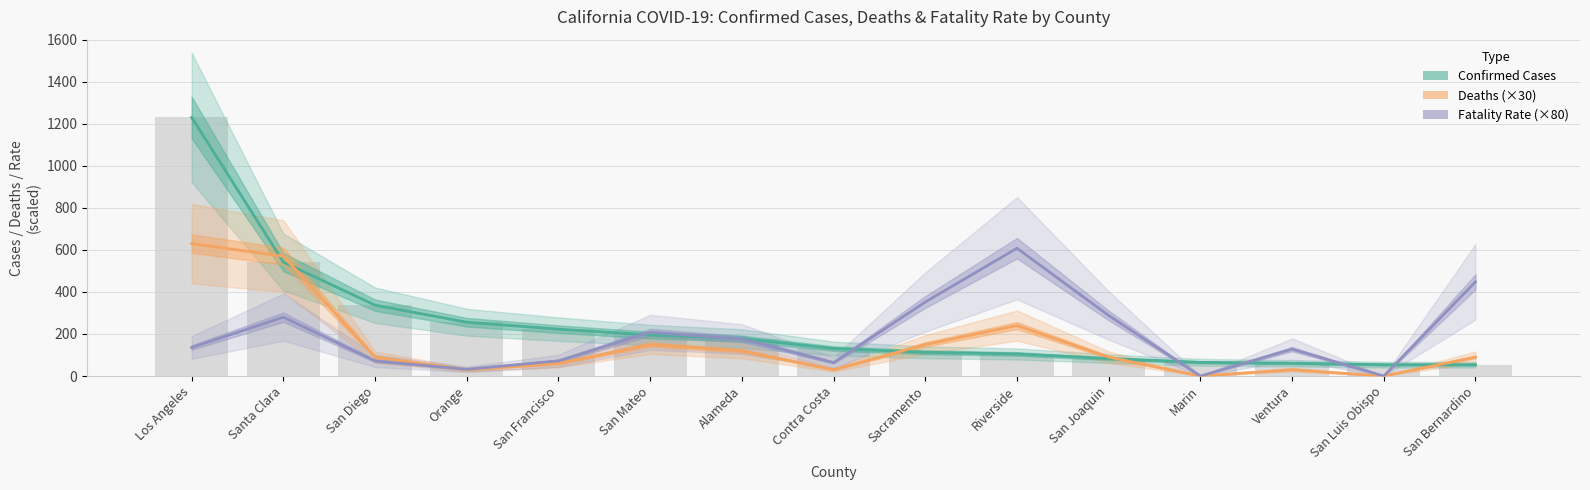

Reading right to left, extract all data points from this chart.

Confirmed Cases: San Bernardino=54	San Luis Obispo=54	Ventura=61	Marin=65	San Joaquin=83	Riverside=105	Sacramento=113	Contra Costa=131	Alameda=178	San Mateo=195	San Francisco=223	Orange=256	San Diego=337	Santa Clara=542	Los Angeles=1230
Deaths (×30): San Bernardino=90	San Luis Obispo=0	Ventura=30	Marin=0	San Joaquin=90	Riverside=240	Sacramento=150	Contra Costa=30	Alameda=120	San Mateo=150	San Francisco=60	Orange=30	San Diego=90	Santa Clara=570	Los Angeles=630
Fatality Rate (×80): San Bernardino=448	San Luis Obispo=0	Ventura=128	Marin=0	San Joaquin=288	Riverside=608	Sacramento=352	Contra Costa=64	Alameda=176	San Mateo=208	San Francisco=72	Orange=32	San Diego=72	Santa Clara=280	Los Angeles=136